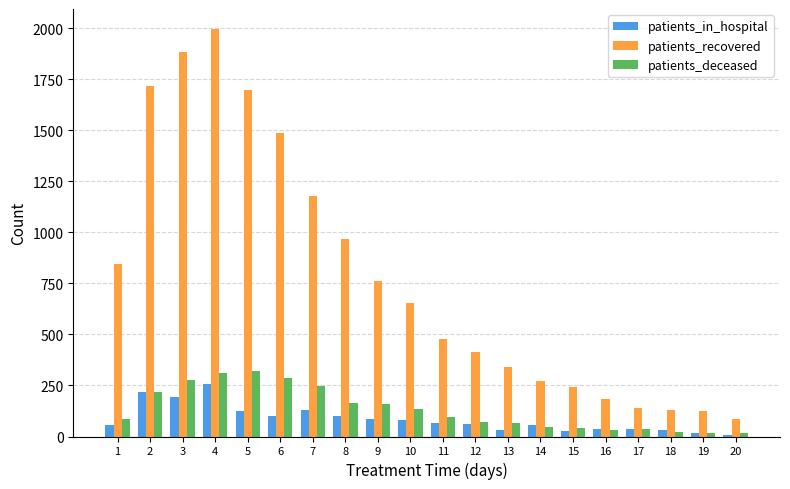

Which series has the widest spread of values?

patients_recovered